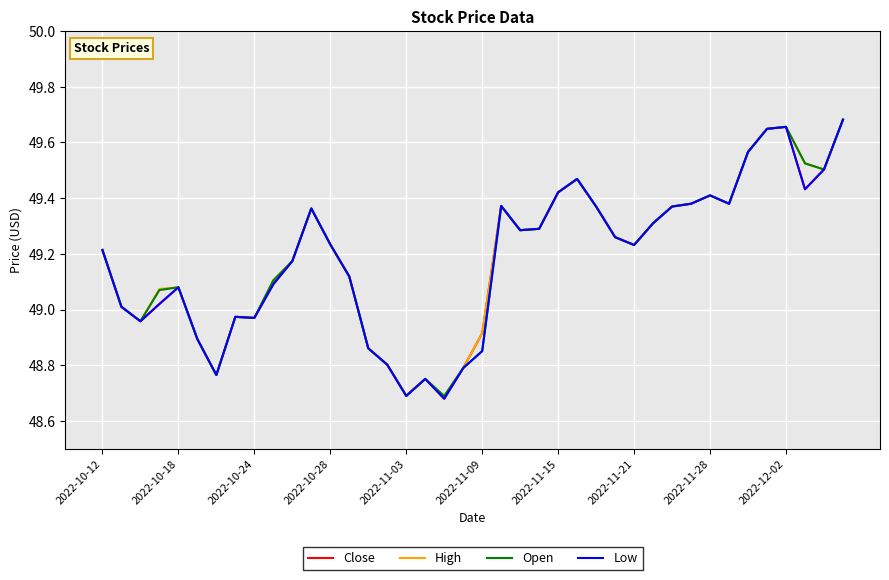

What is the value of the Close point at the 12th from the left?

49.4